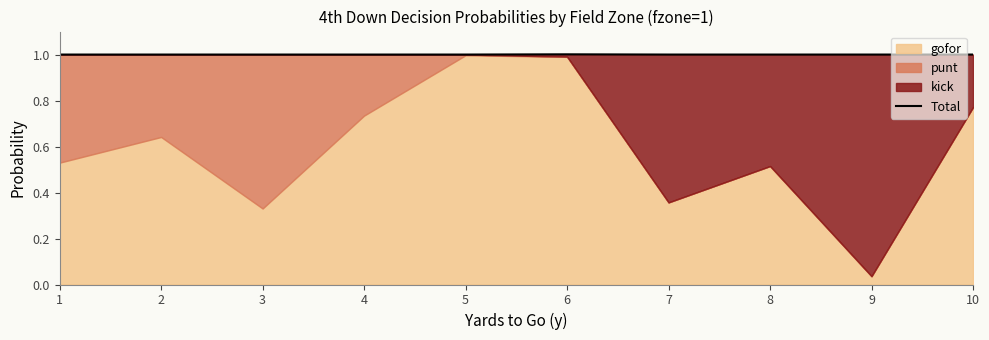

What is the average value?

1.0